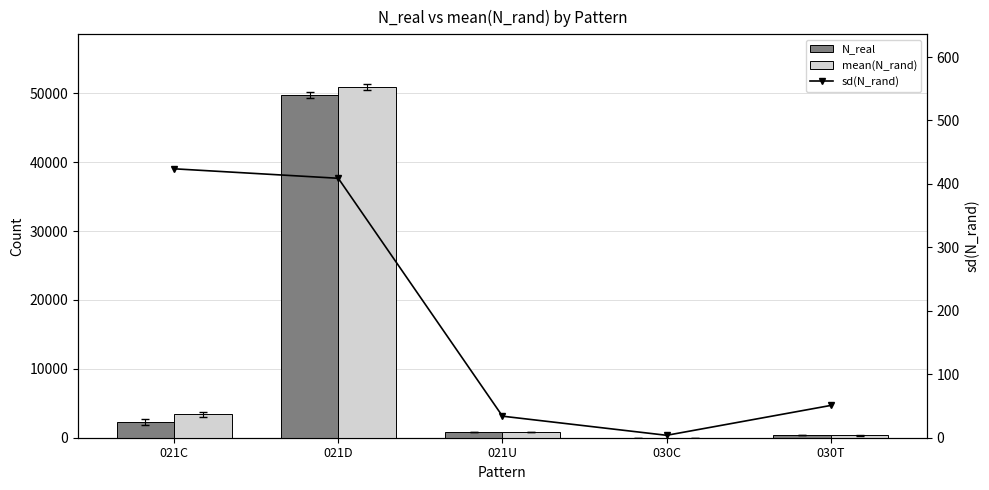

Which series has the widest spread of values?

mean(N_rand)